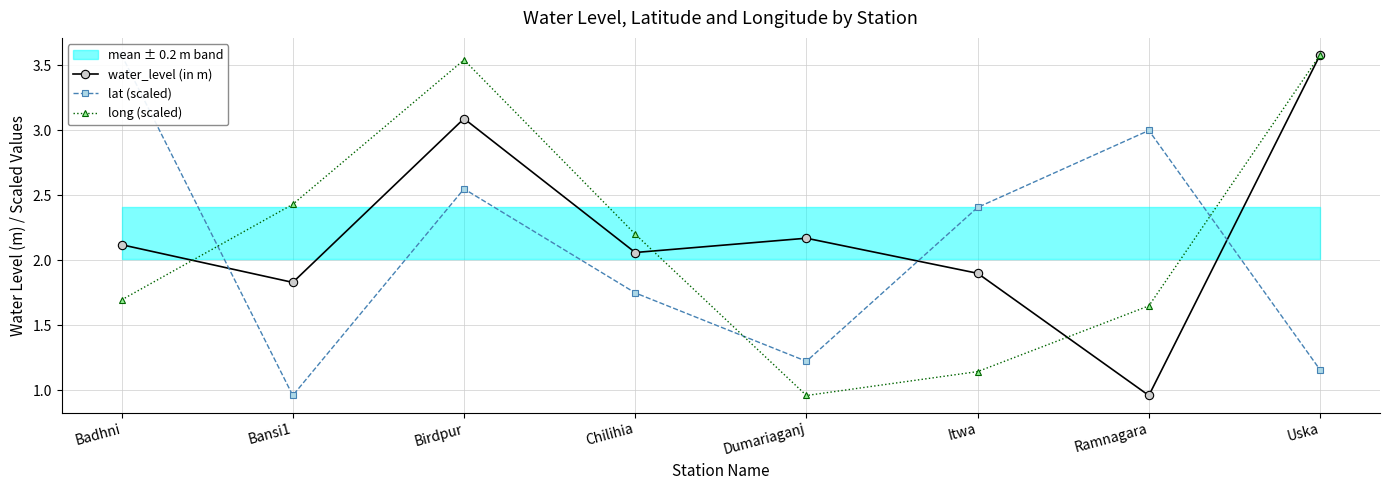

Between which two adjacent categories do water_level (in m) and lat (scaled) first intersect?

Badhni and Bansi1